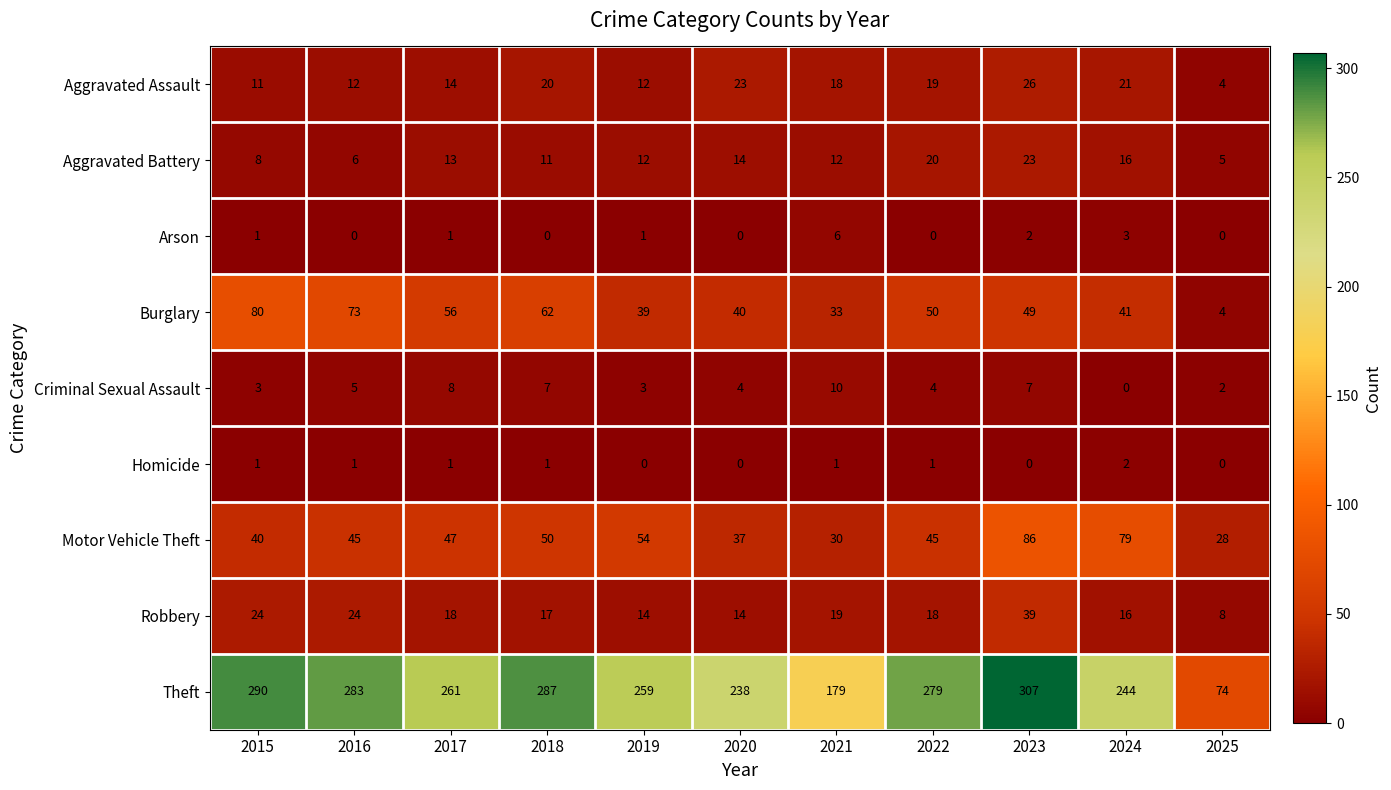

True or false: Aggravated Assault has a value of 6 at 2022.

False